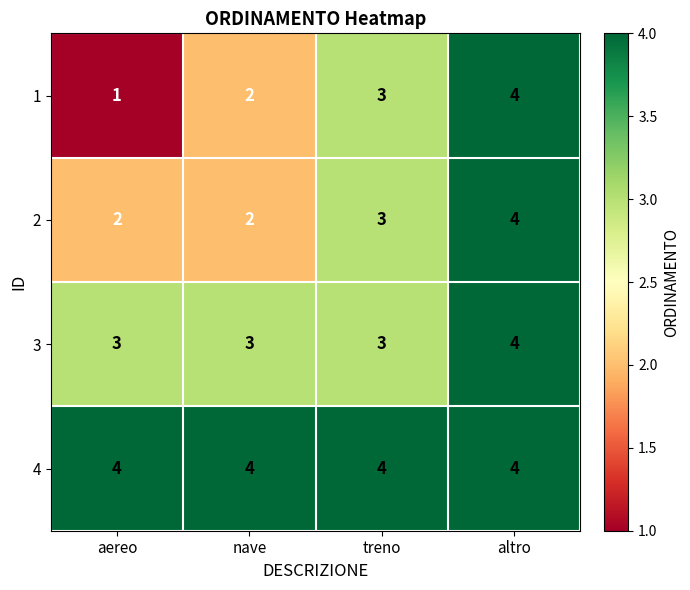

What is the sum of the 2 values at nave and aereo?

4